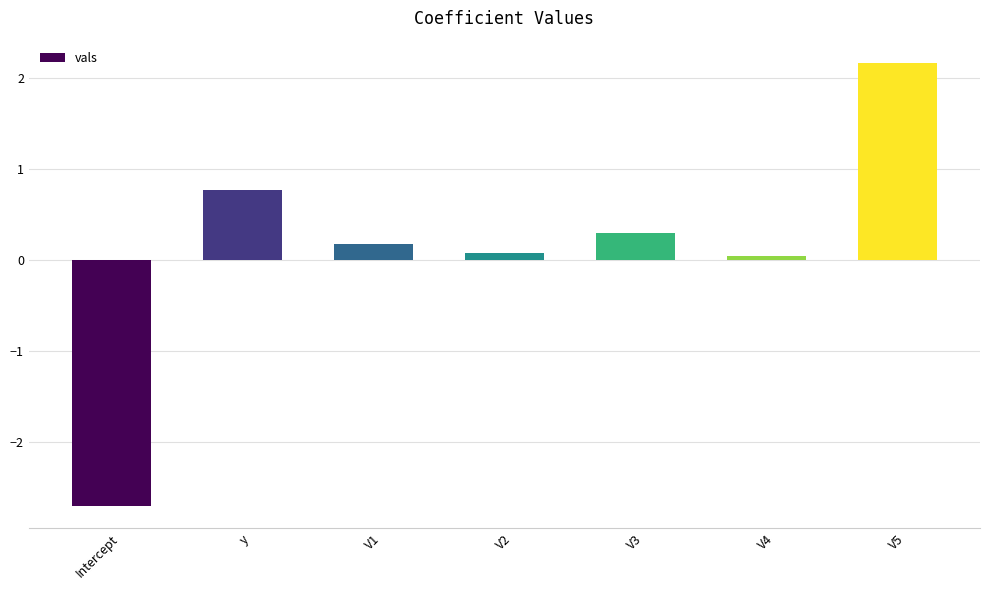

What is the label of the 4th bar from the right?

V2